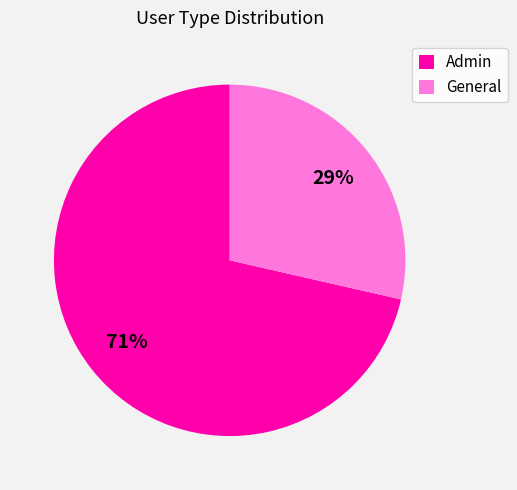

To the nearest percent, what percentage of the pie is General?

29%